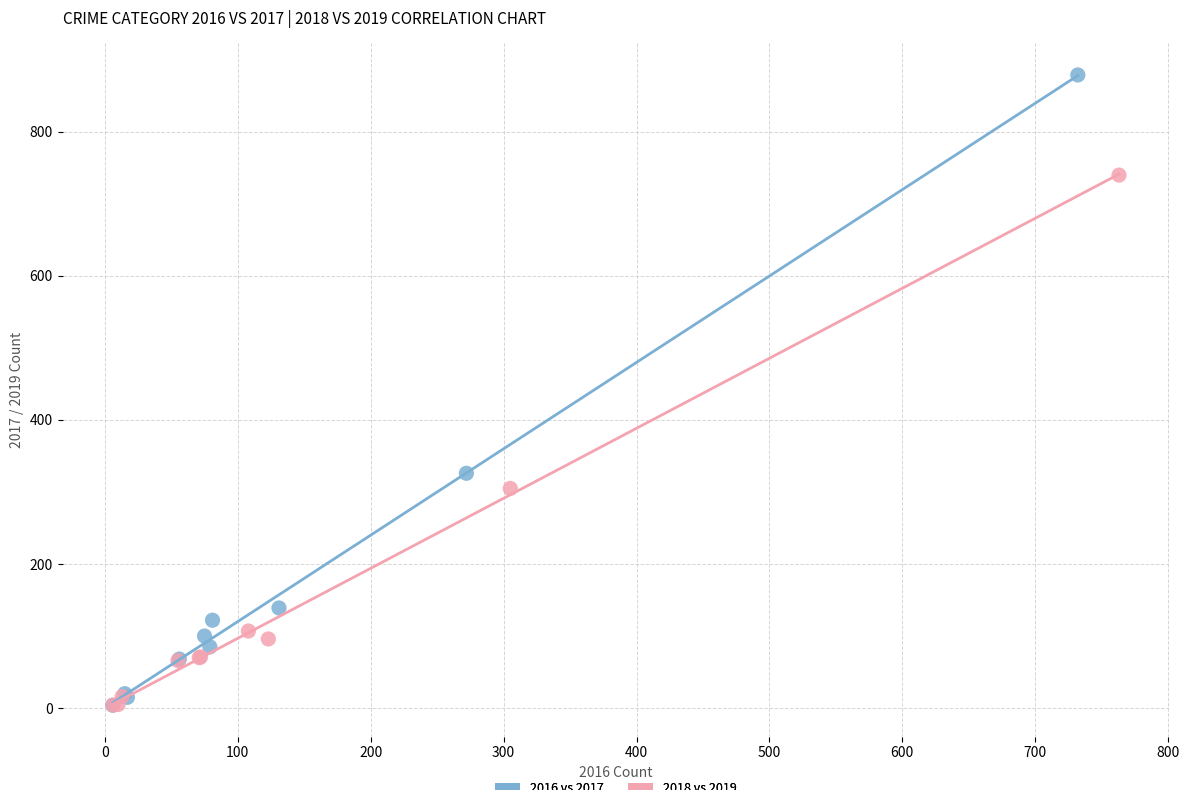

Which series has the largest Y range (max minus min)?

2016 vs 2017